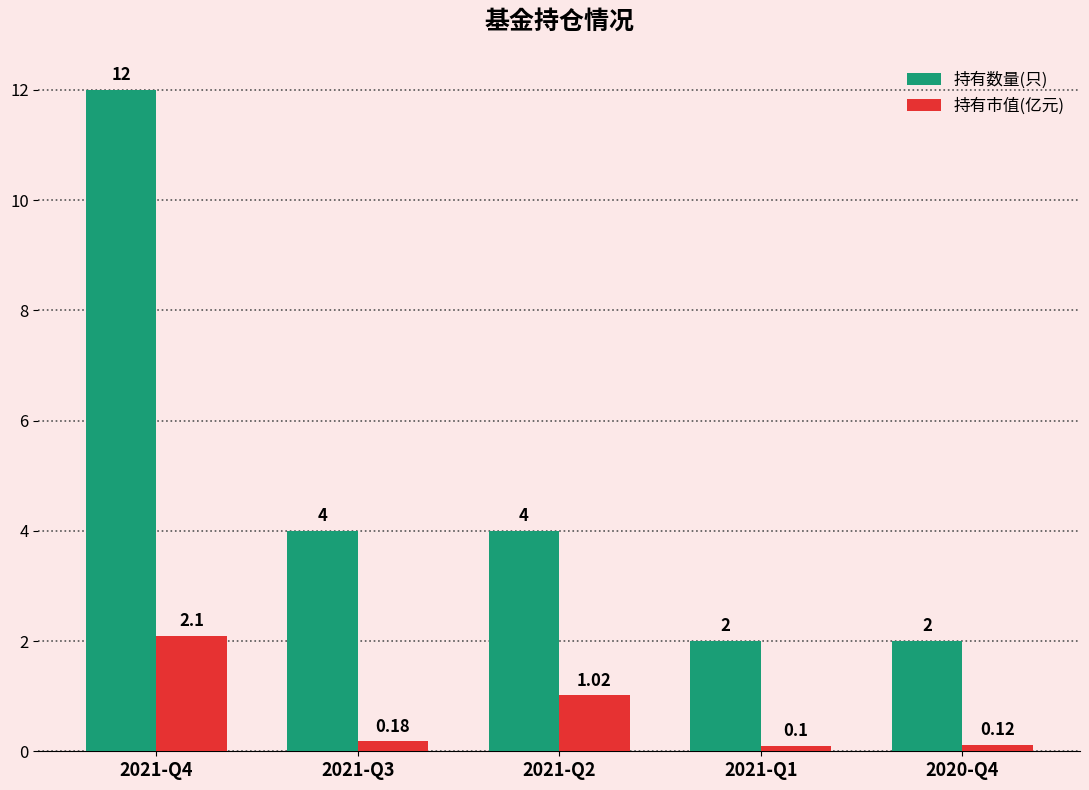

How many bars are there in each group?

2